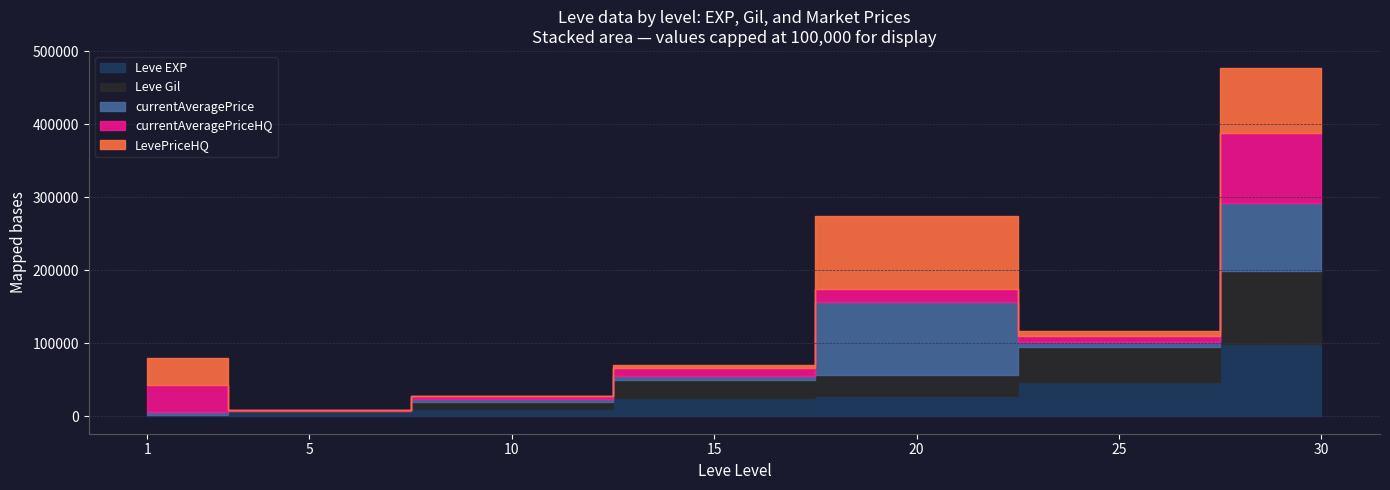

Rank the series by their maximum value, from highest to lowest.

LevePriceHQ, currentAveragePrice, Leve EXP, Leve Gil, currentAveragePriceHQ